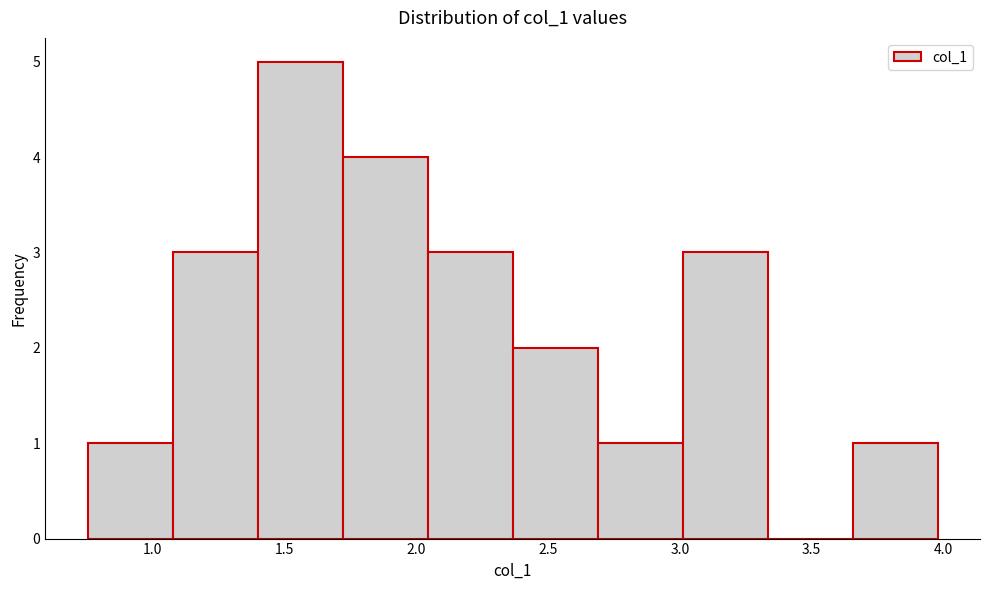

Which range on the x-axis has the tallest bar?

1.40 to 1.70